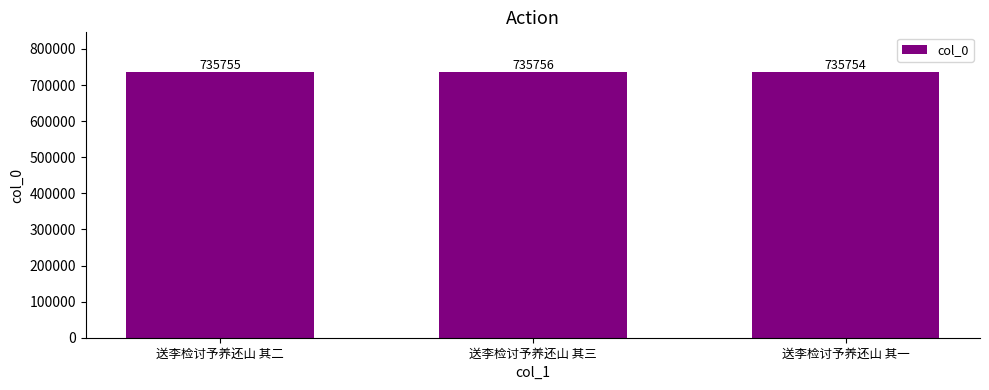

Which has a higher value, 送李检讨予养还山 其三 or 送李检讨予养还山 其一?

送李检讨予养还山 其三